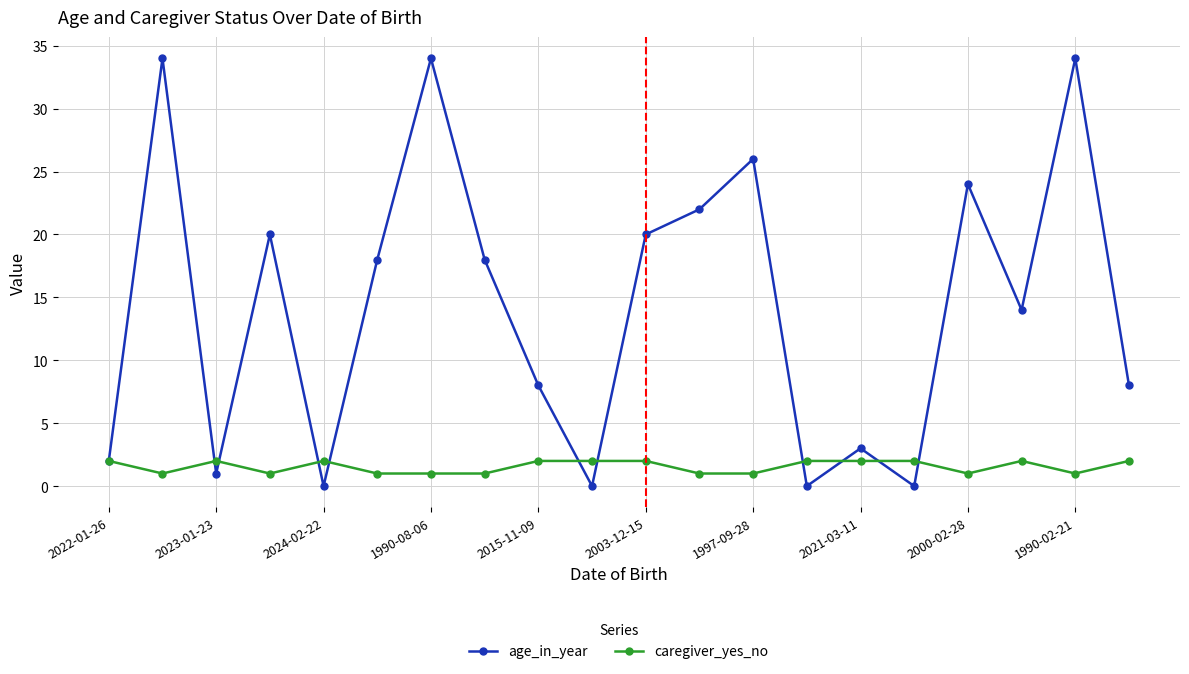

How many lines are shown in the chart?

2